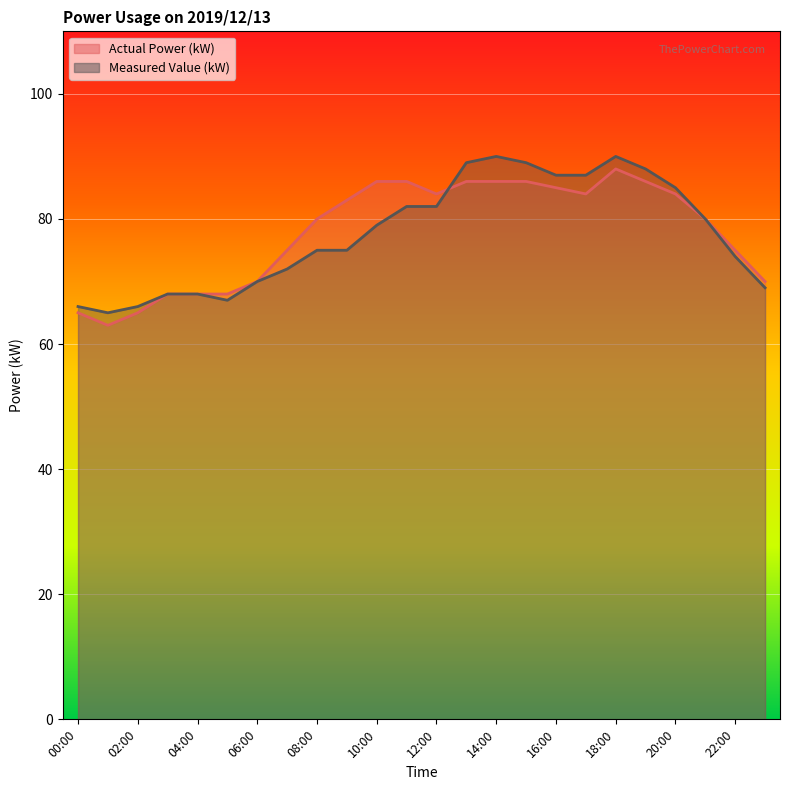

At which label does Measured Value (kW) reach its peak?

14:00